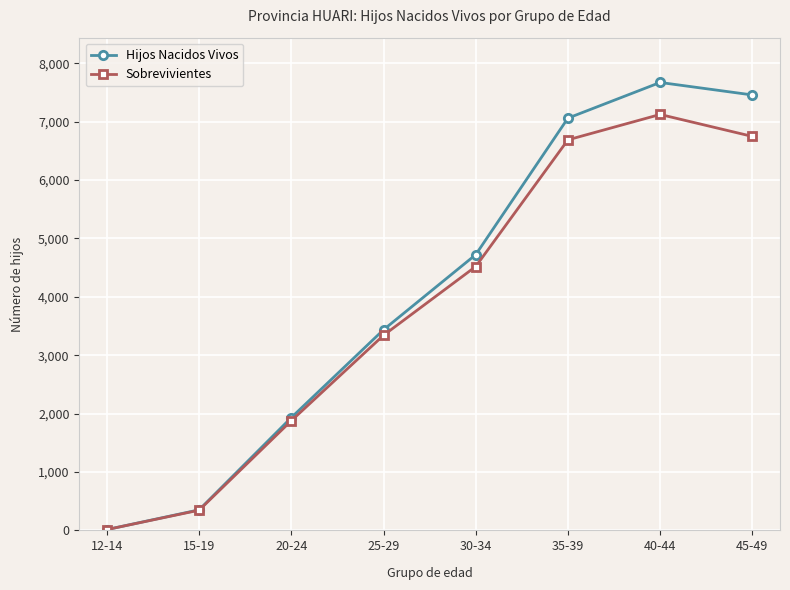

The value of Sobrevivientes at 40-44 is 1806. True or false?

False